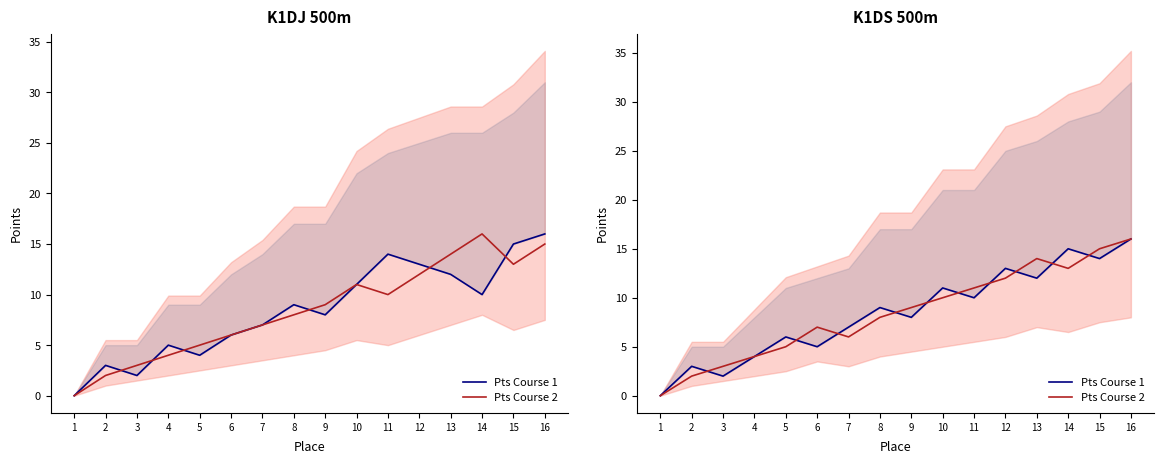

Is the value of Pts Course 2 at 14 greater than the value of Pts Course 1 at 15?

No